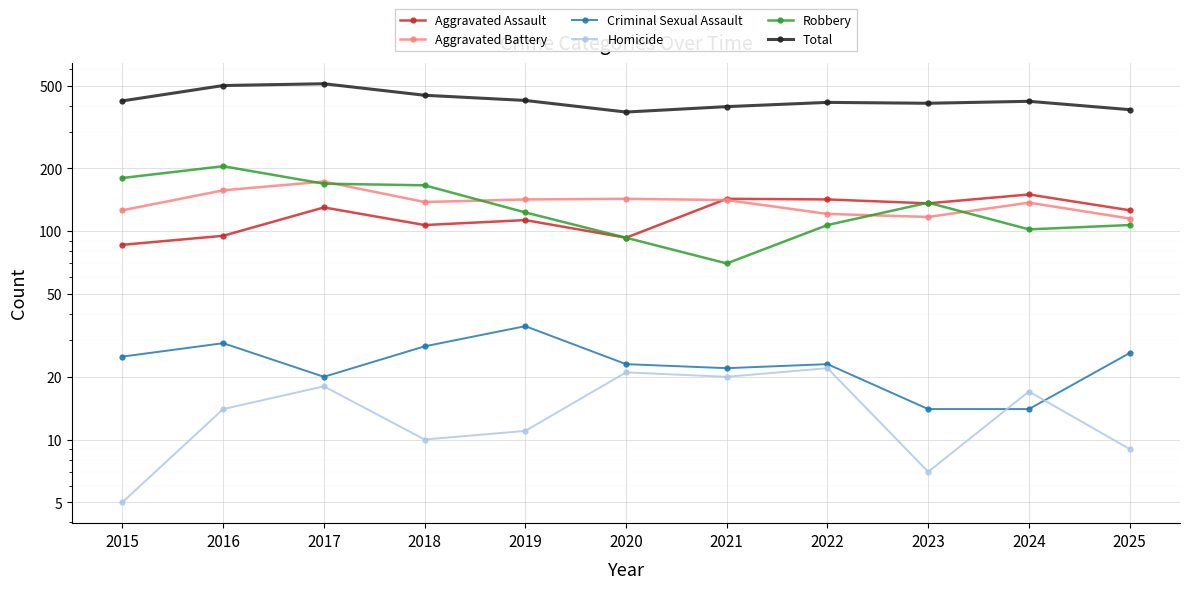

Is it true that Homicide equals 8 at 2015?

False